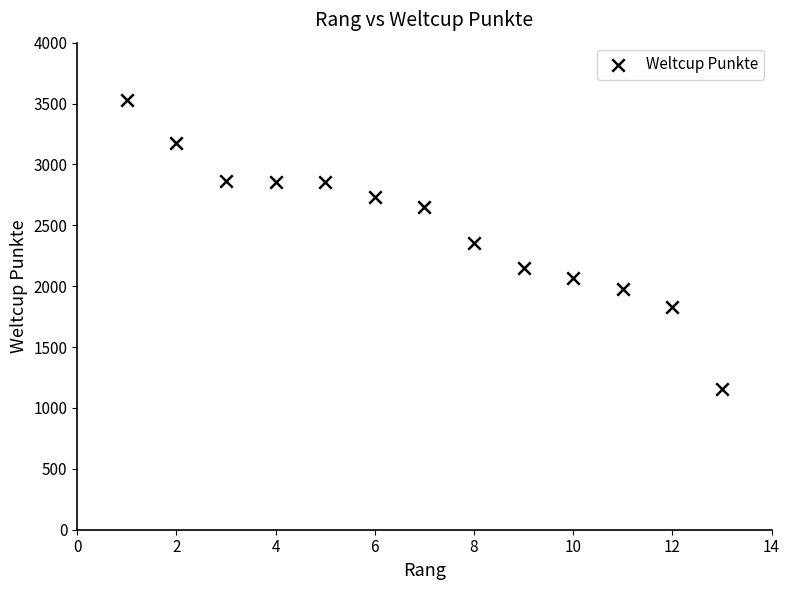

What is the range of Y values (max minus min)?

2373